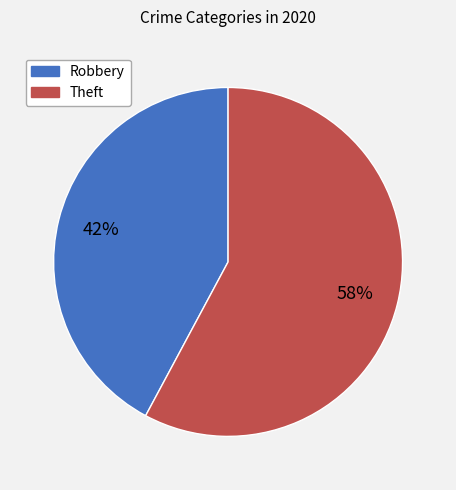

To the nearest percent, what percentage of the pie is Theft?

58%